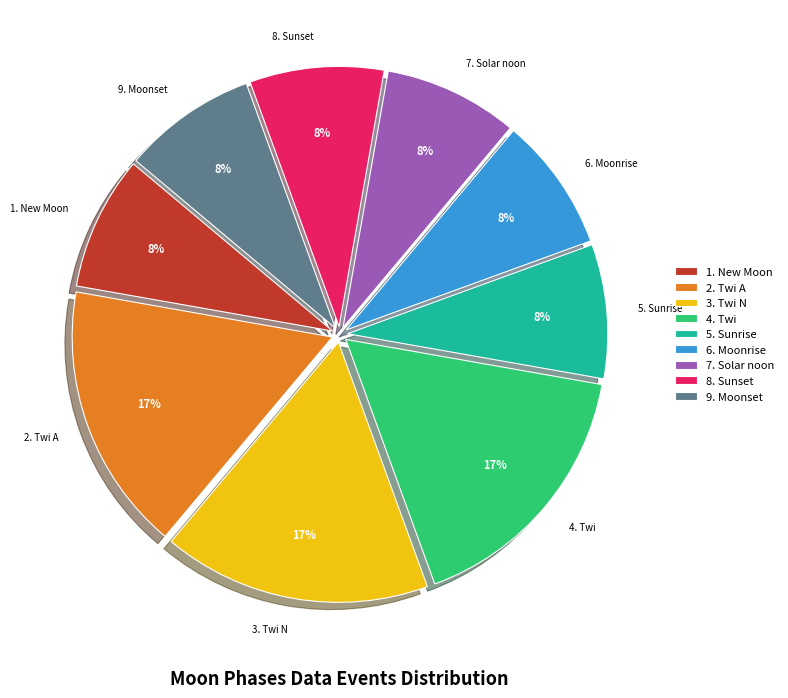

Is there a majority slice in this chart?

No